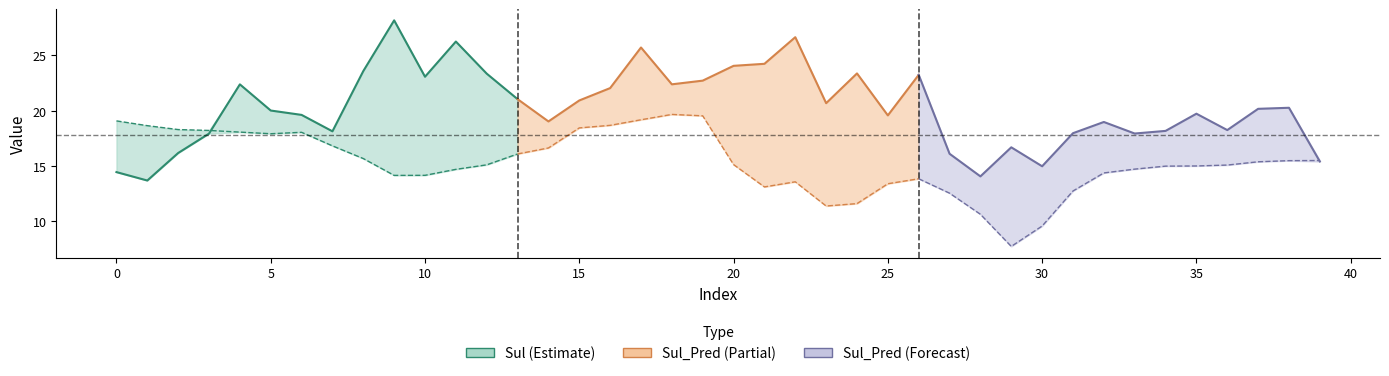

What is the value of the Sul_Pred line 1 point at the 5th from the left?

18.1